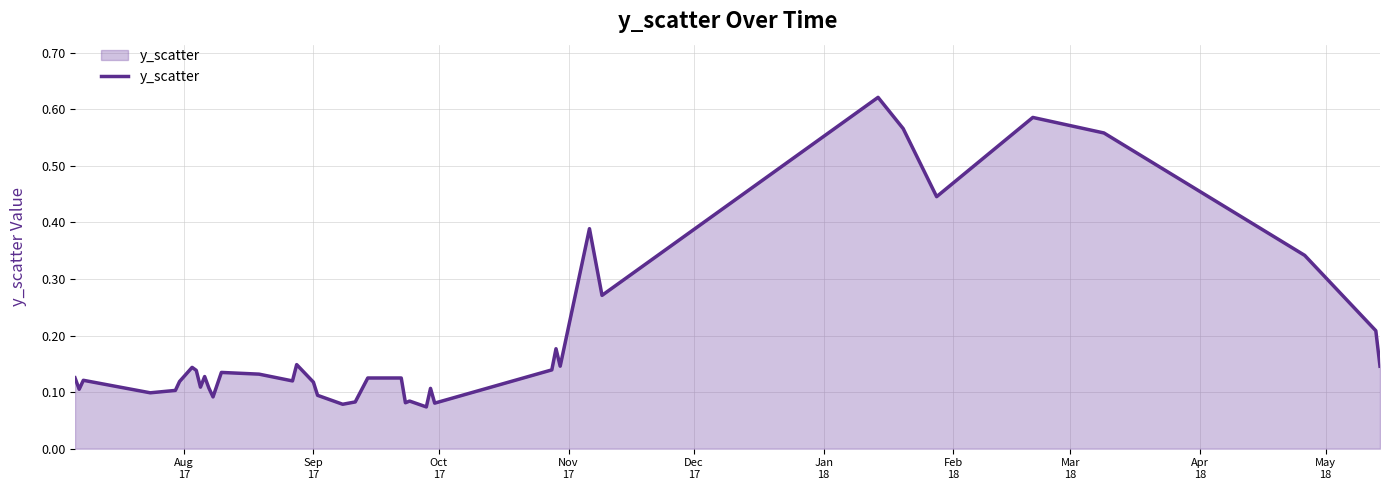

Reading left to right, what are all the values shown in this chart?

0.1	0.1	0.1	0.1	0.1	0.1	0.1	0.1	0.1	0.1	0.1	0.1	0.1	0.1	0.1	0.1	0.1	0.1	0.1	0.1	0.1	0.1	0.1	0.1	0.1	0.1	0.1	0.1	0.2	0.1	0.4	0.3	0.6	0.6	0.4	0.6	0.6	0.3	0.2	0.1